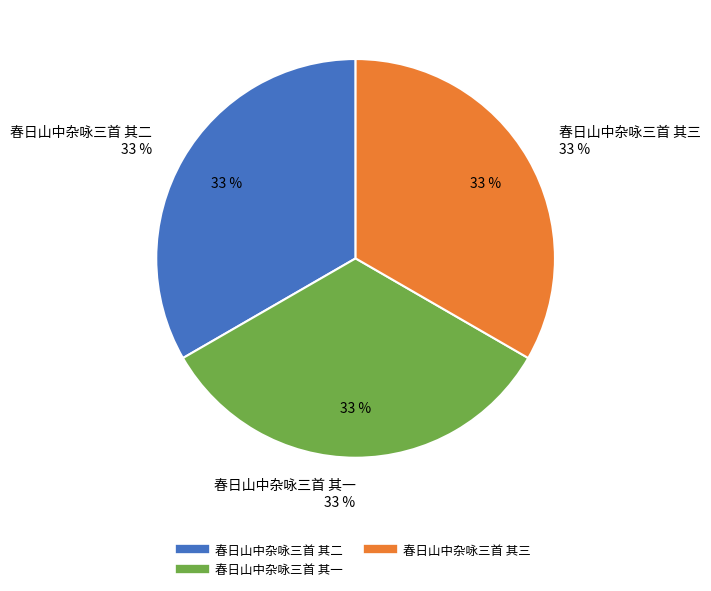

To the nearest percent, what is the combined percentage of 春日山中杂咏三首 其一 and 春日山中杂咏三首 其三?

67%